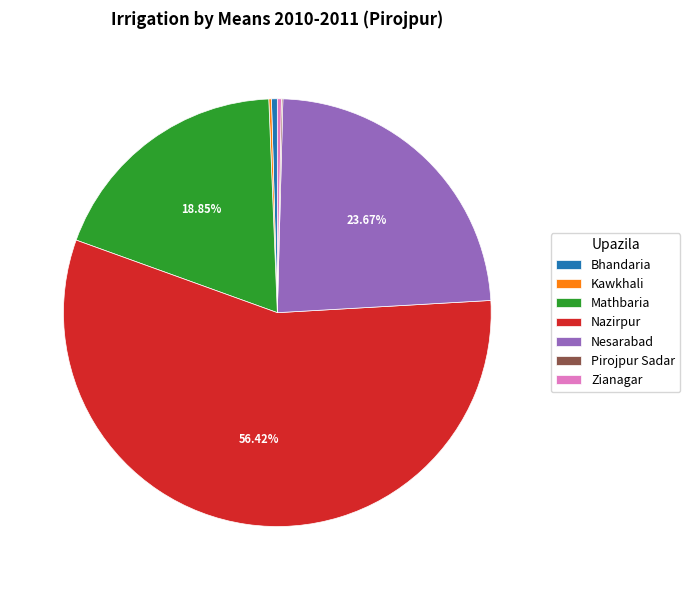

How much of the chart is everything except Nazirpur?

43.6%